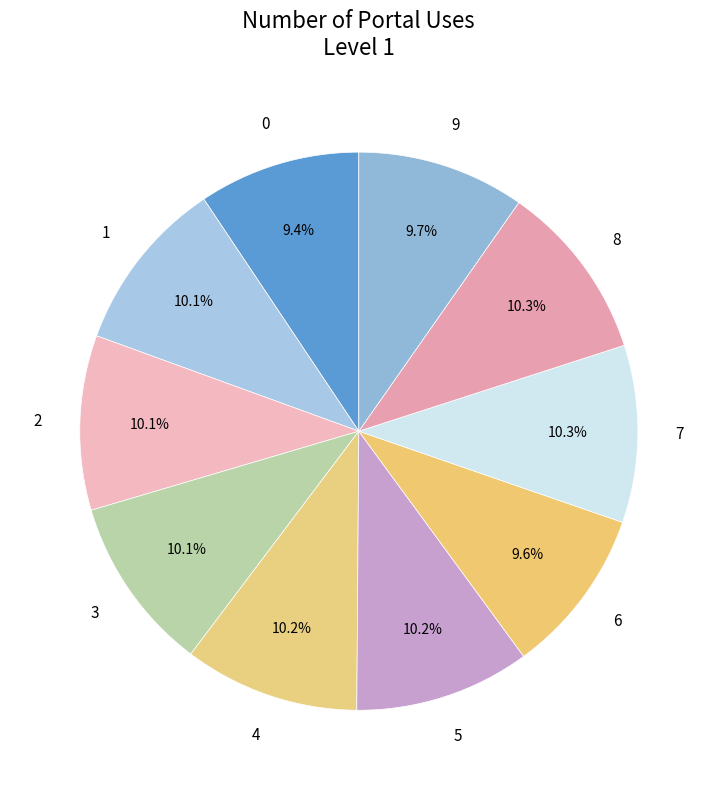

How many slices are in this pie chart?

10